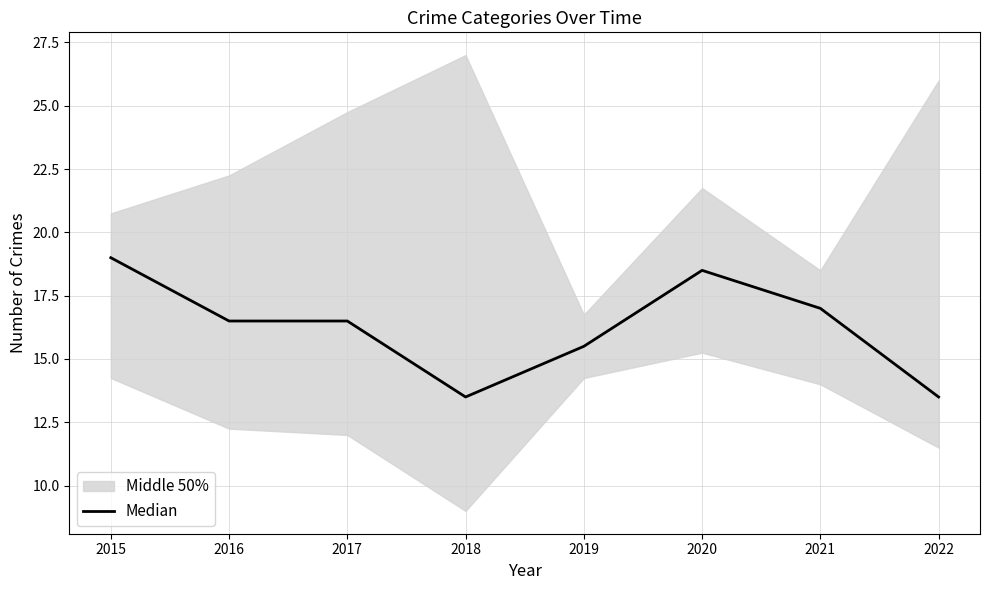

Approximately how many times larger is the value at 2017 compared to 2022?

1.2